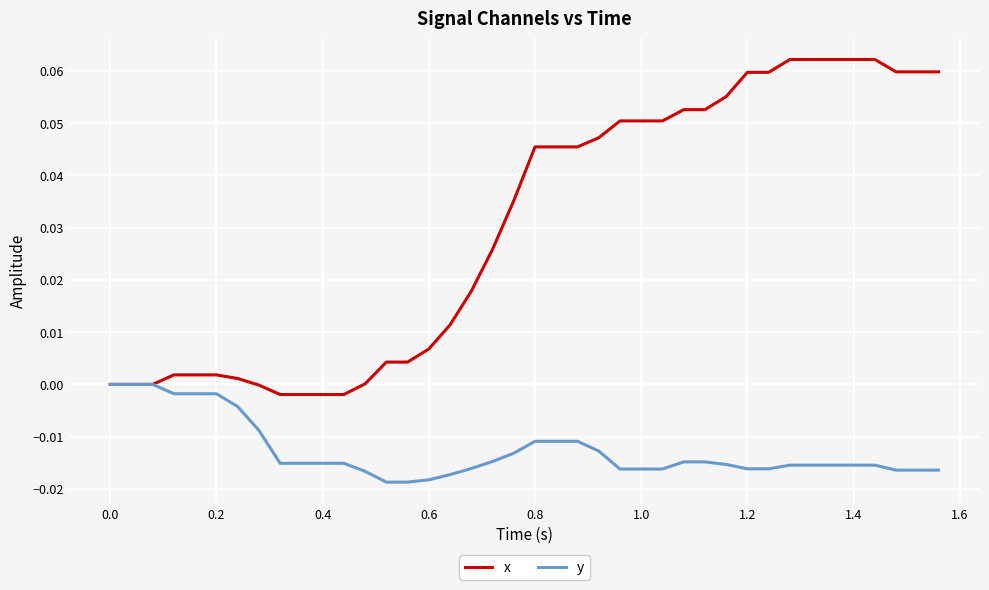

Which series has the largest total across all categories?

x